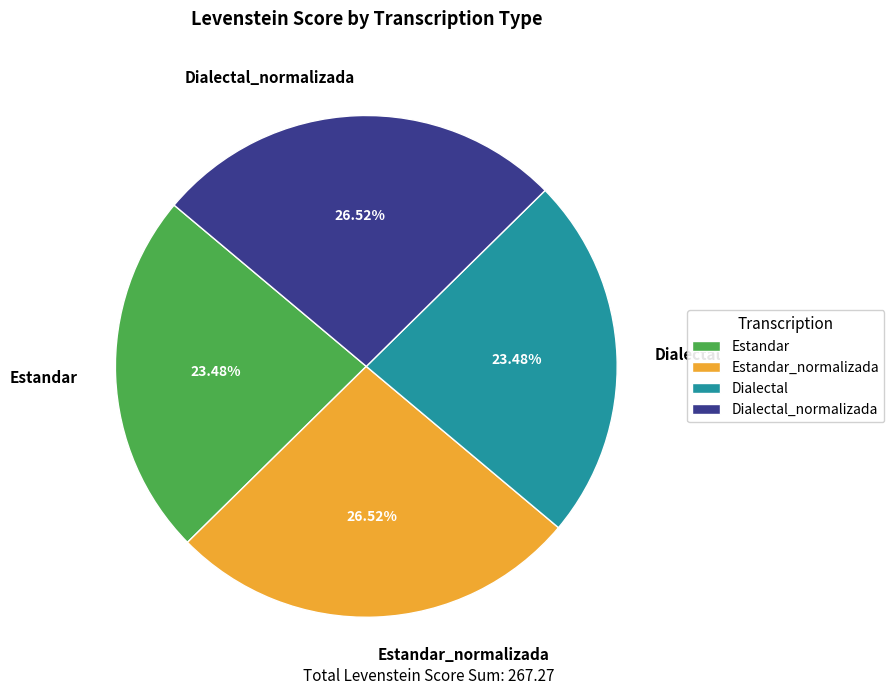

To the nearest percent, what percentage of the pie is Estandar_normalizada?

27%